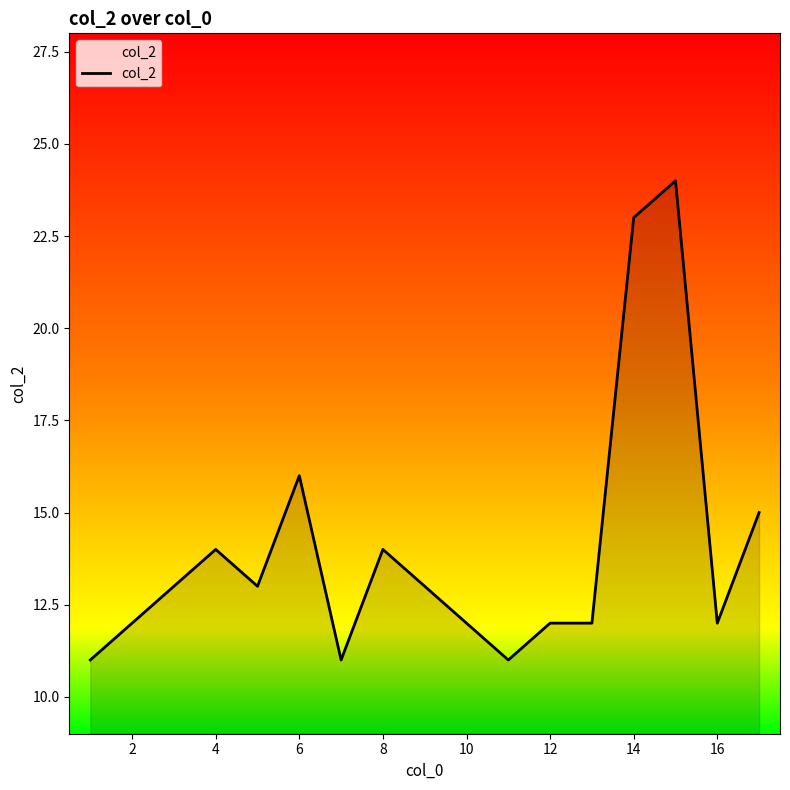

What is the greatest value displayed?

24